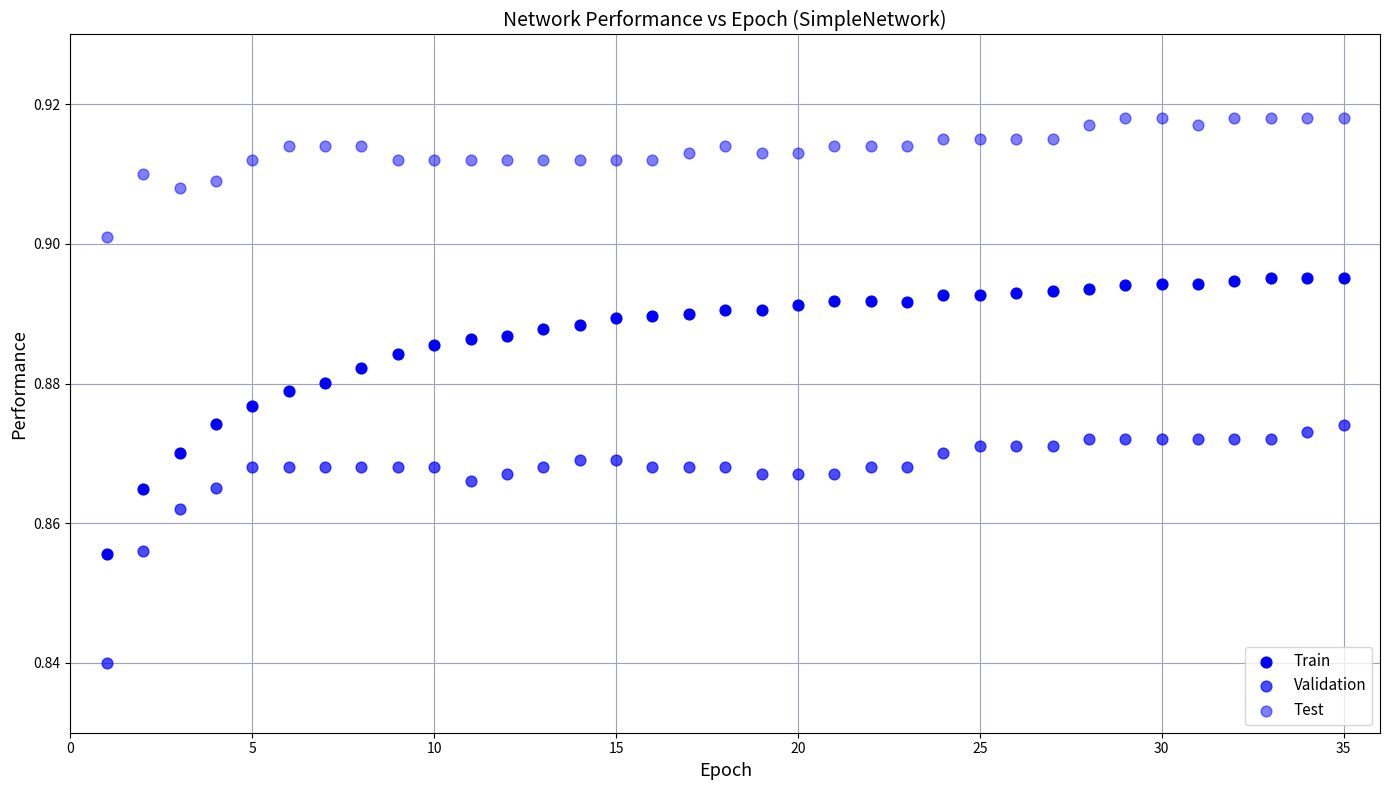

How many data points are displayed?

105